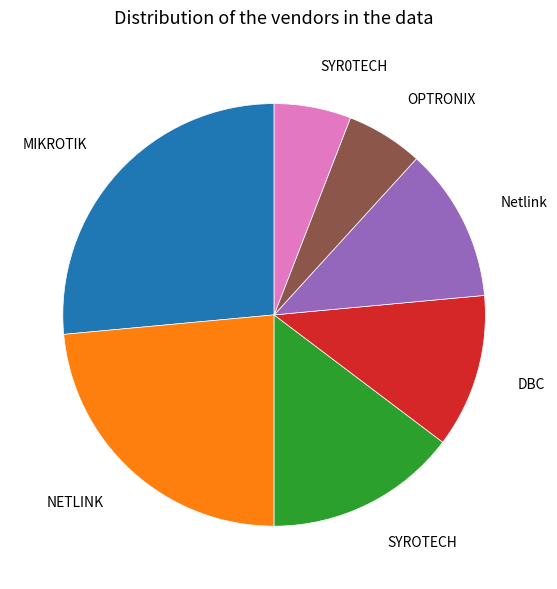

Does any single category account for the majority?

No